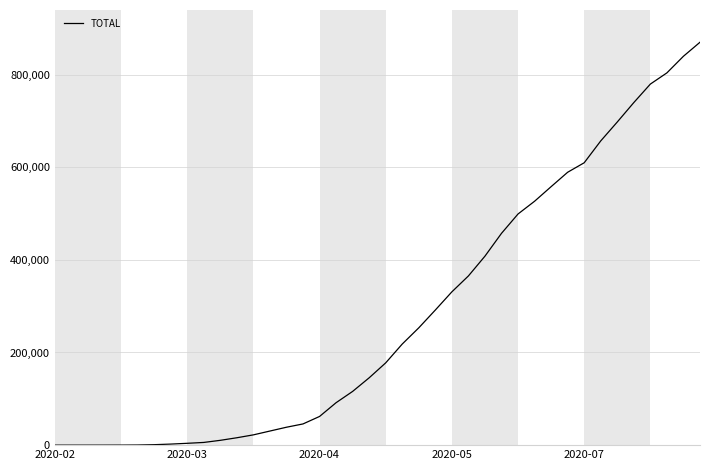

What is the maximum value shown in the chart?

869683